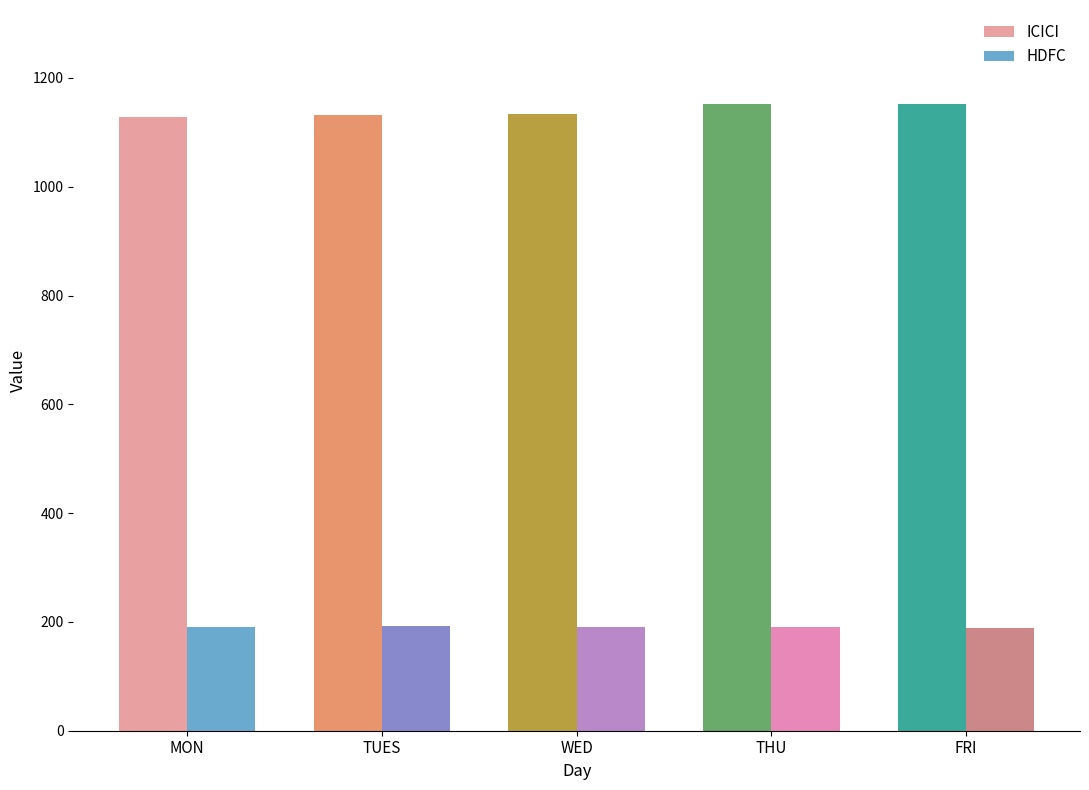

How many data points does each series have?

5